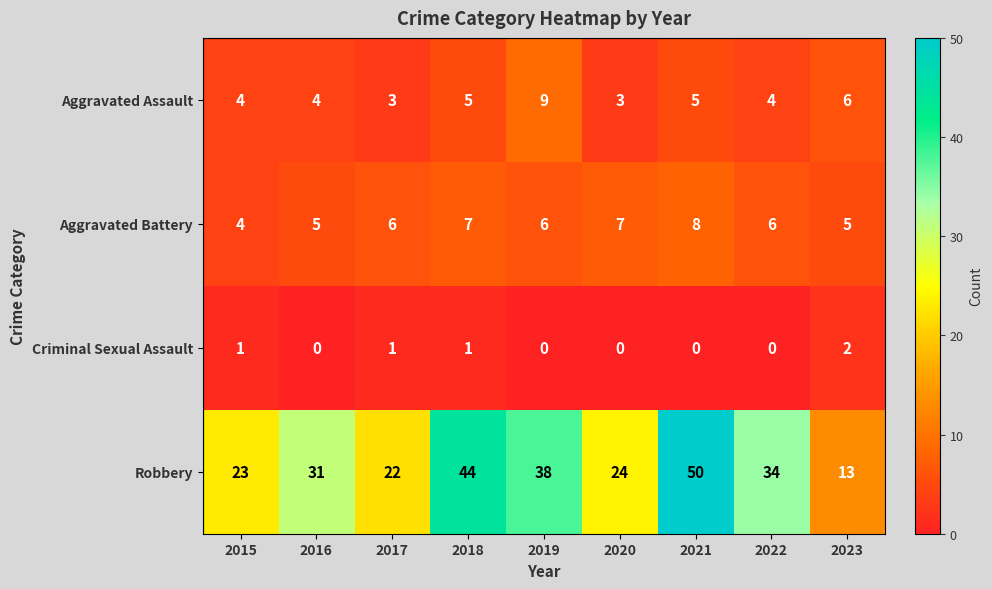

At which category is the sum across all series the highest?

2021